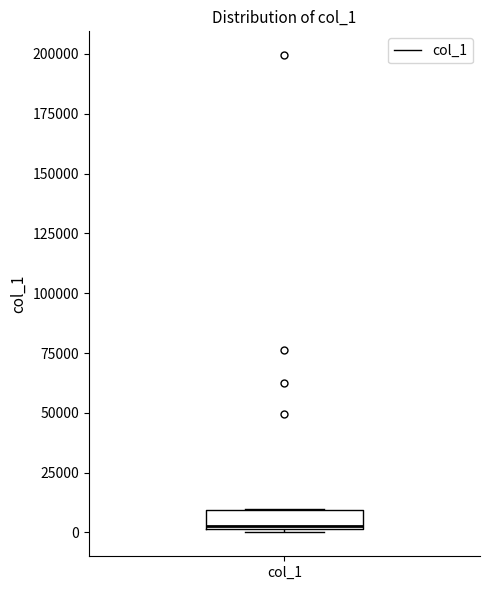

Transcribe this box plot: give where the median line is, the range the box spans, and where the two whiskers end, as read against the y-axis. The values are not printed on the chart, so give them approximately, as read against the axis.

median 5000, box 0 to 10000, whiskers 0 (just below the box's lower edge) to 10000